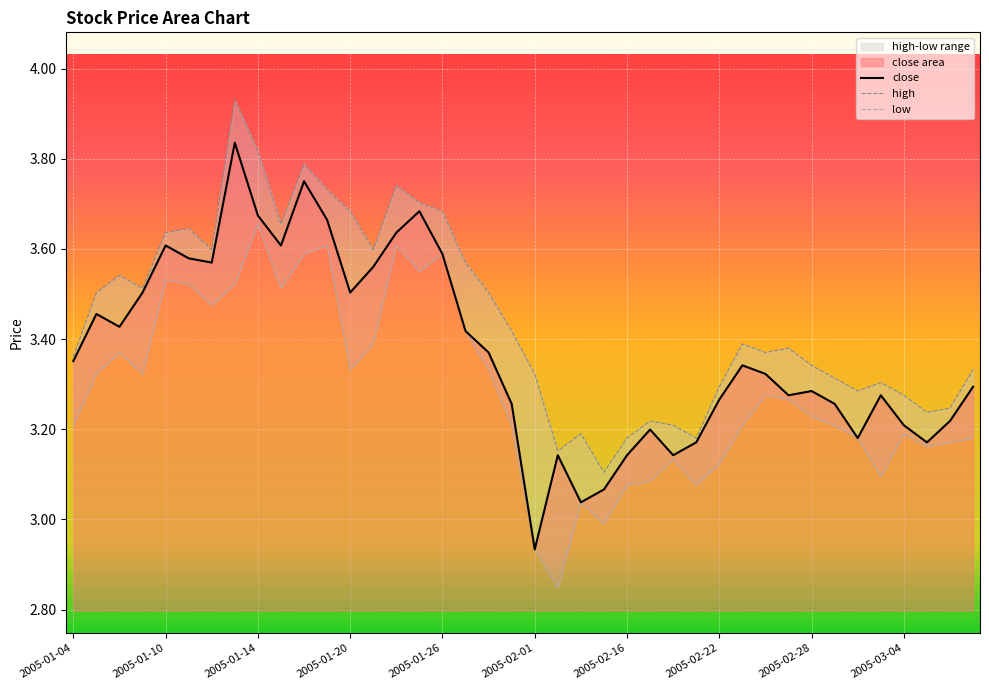

At which label does close first exceed 3?

2005-01-04